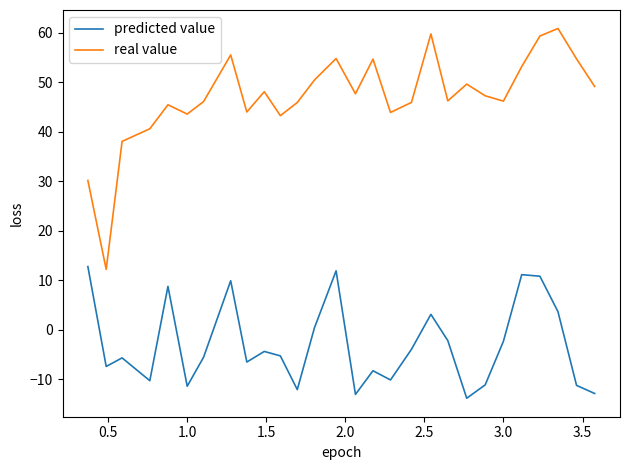

Rank the series by their average value, from highest to lowest.

real value, predicted value